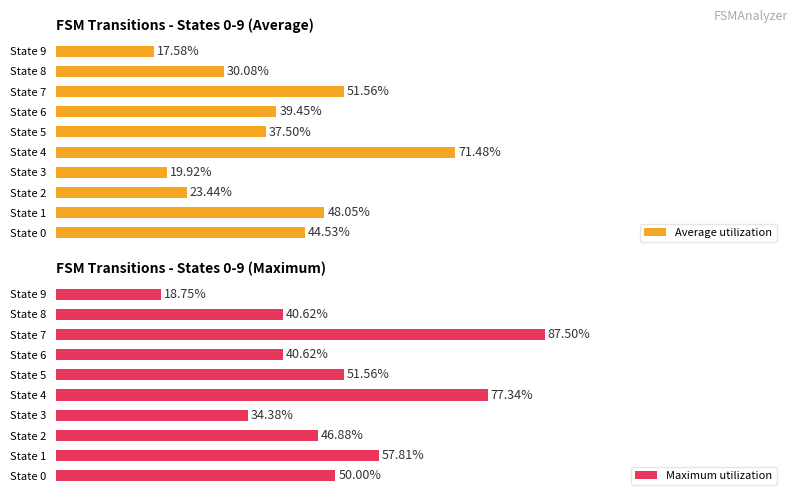

What is the value of the Average utilization bar at the 3rd from the left?

23.4